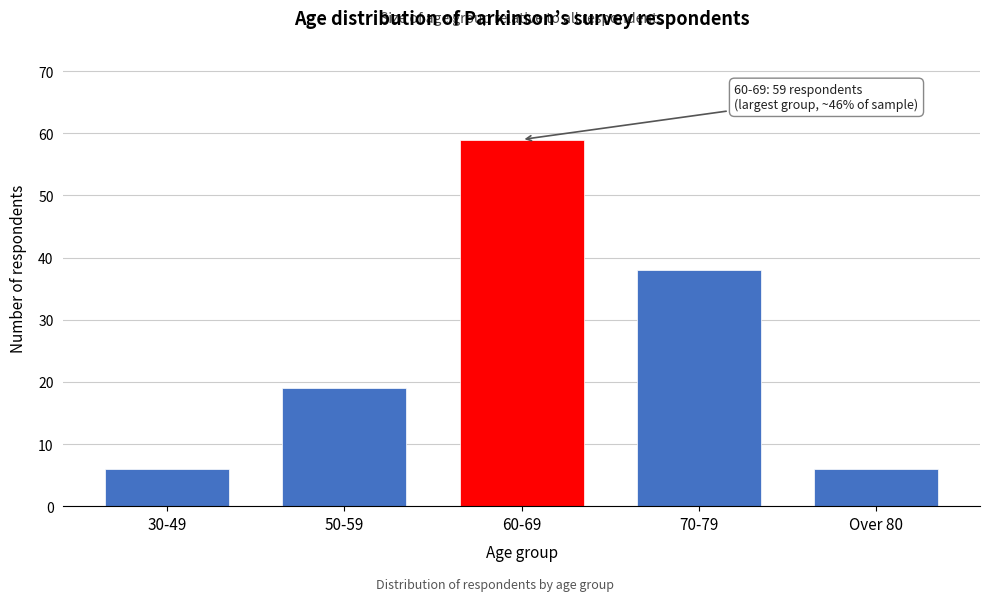

Reading left to right, what are all the values shown in this chart?

6	19	59	38	6